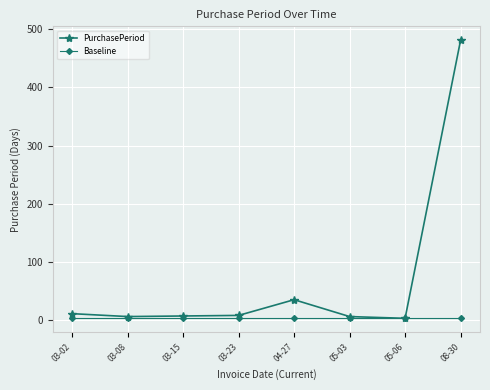

How many data points does each series have?

8